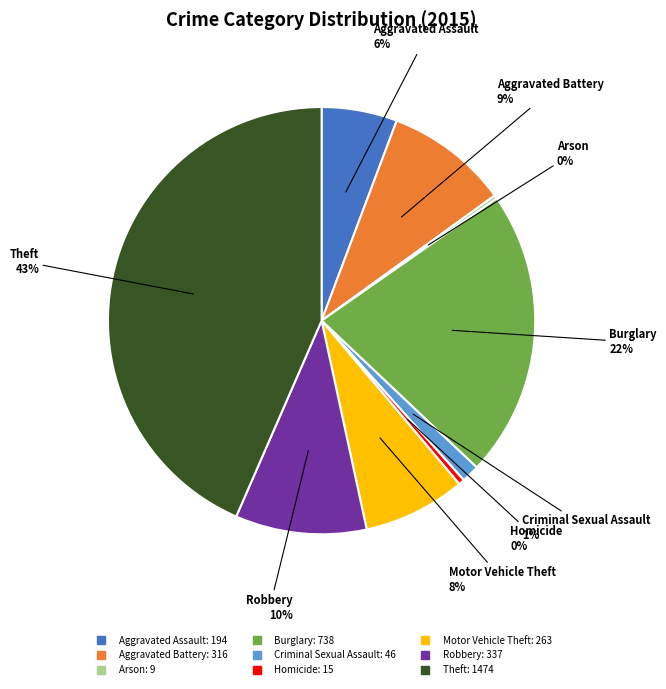

What is the largest slice in the pie chart?

Theft